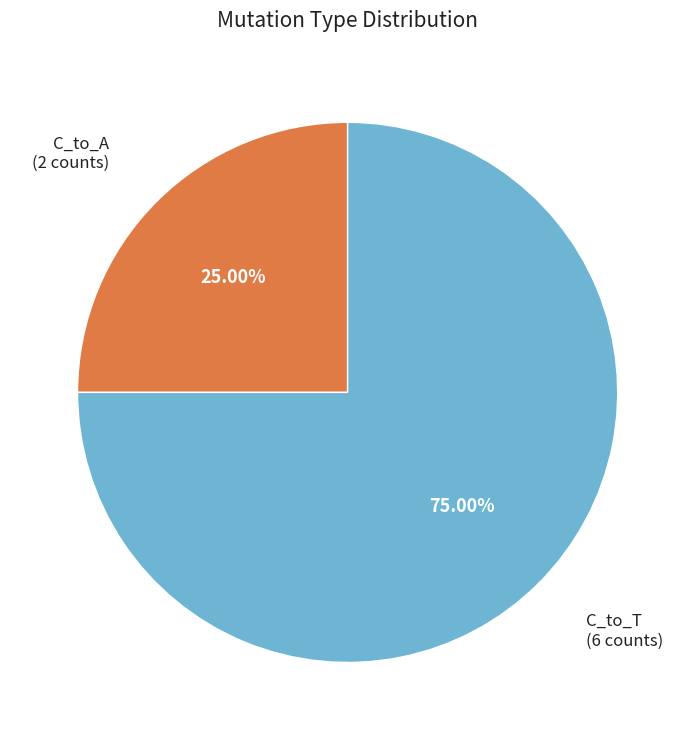

Approximately how many times larger is the value at C_to_A compared to C_to_T?

0.3